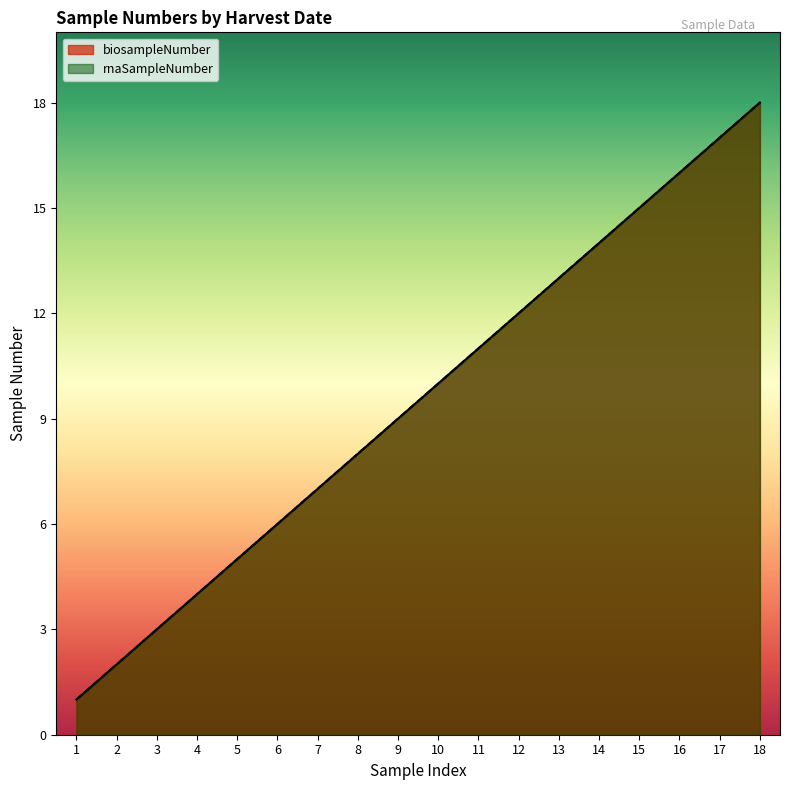

At which label does rnaSampleNumber reach its minimum?

1